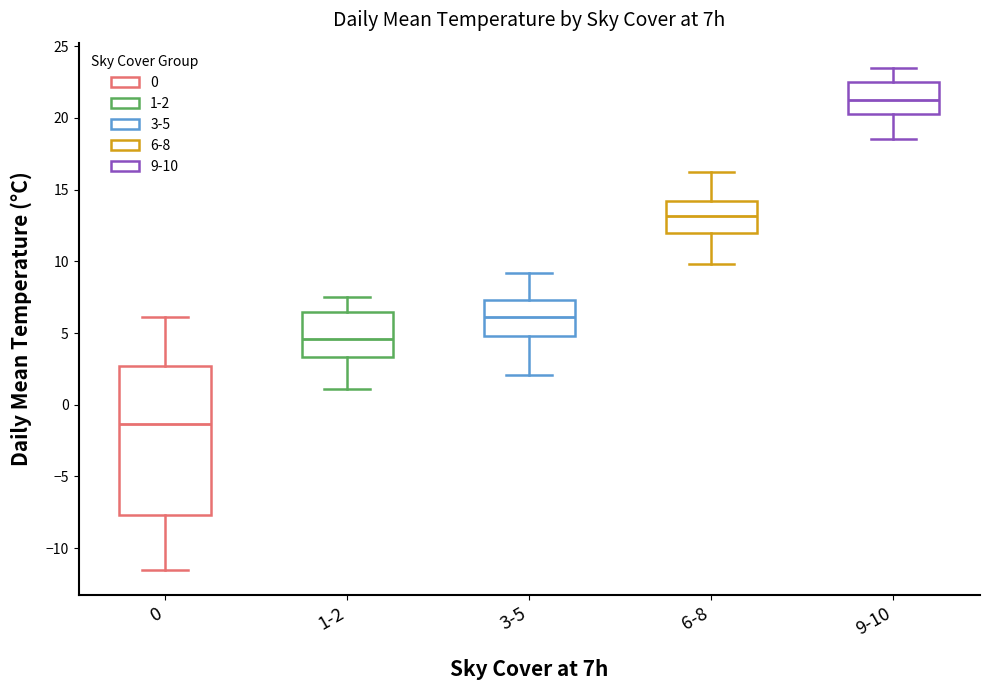

Where is the lower edge of the box for 3-5 on the y-axis? The values are not printed on the chart, so give them approximately, as read against the axis.

5.0